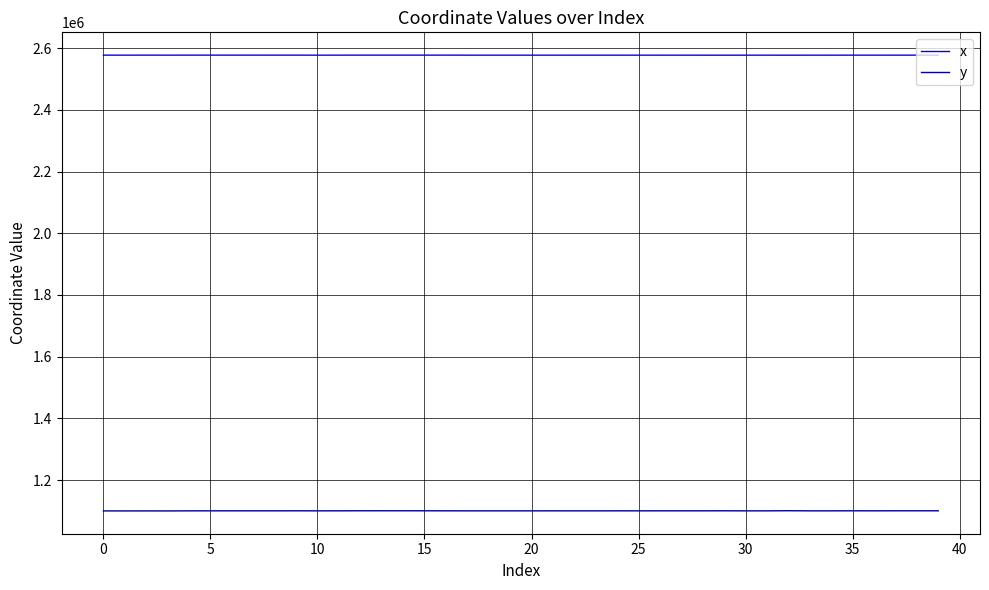

True or false: y and x cross at least once.

False